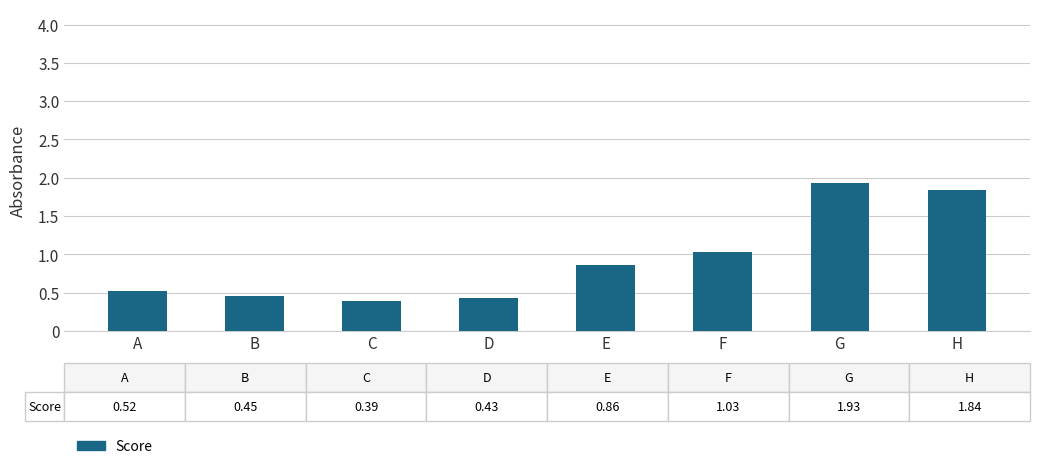

What is the change in value from C to G?

+1.5